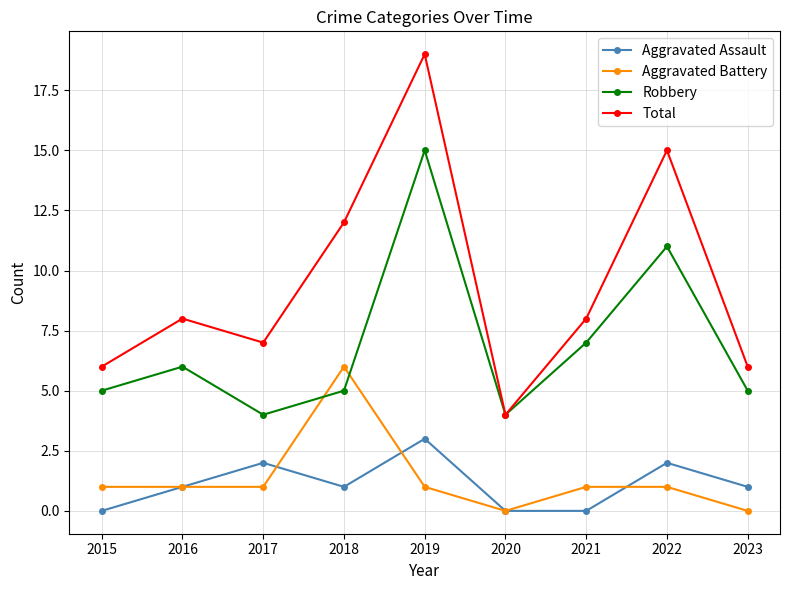

True or false: Robbery has more than 0 interior local peaks.

True